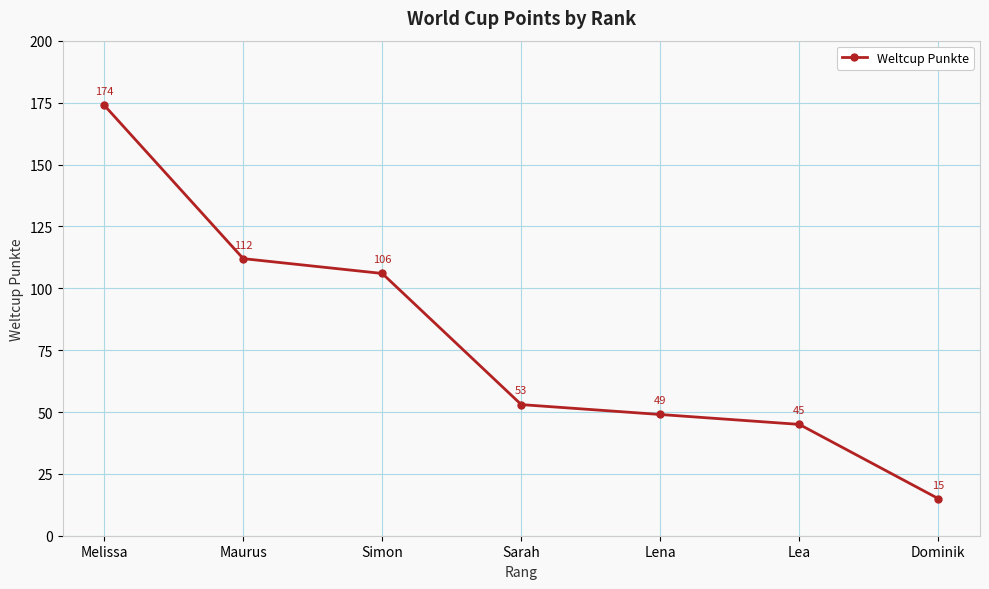

Is it true that the value at Maurus is 155?

False